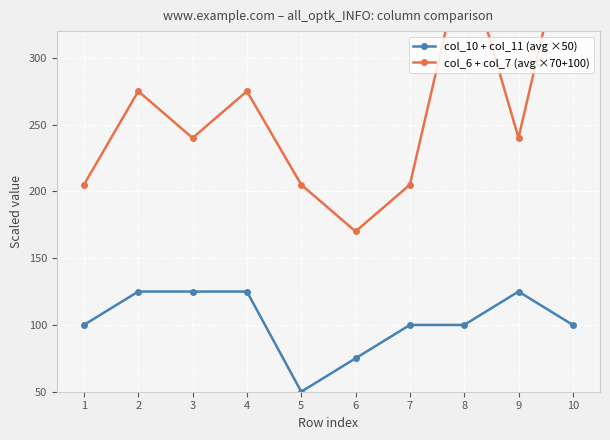

True or false: col_10 + col_11 (avg ×50) has more than 1 points higher than both neighbors.

False